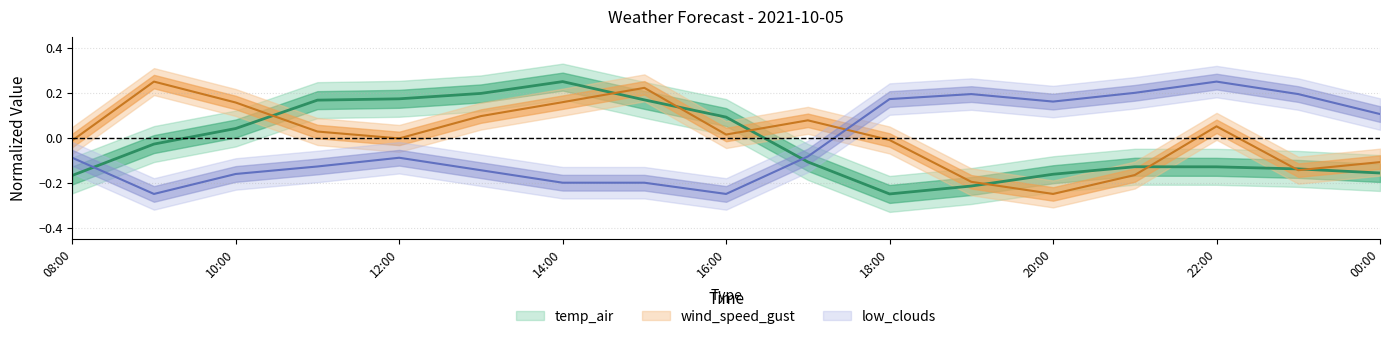

At how many categories does at least one series exceed 0?

16